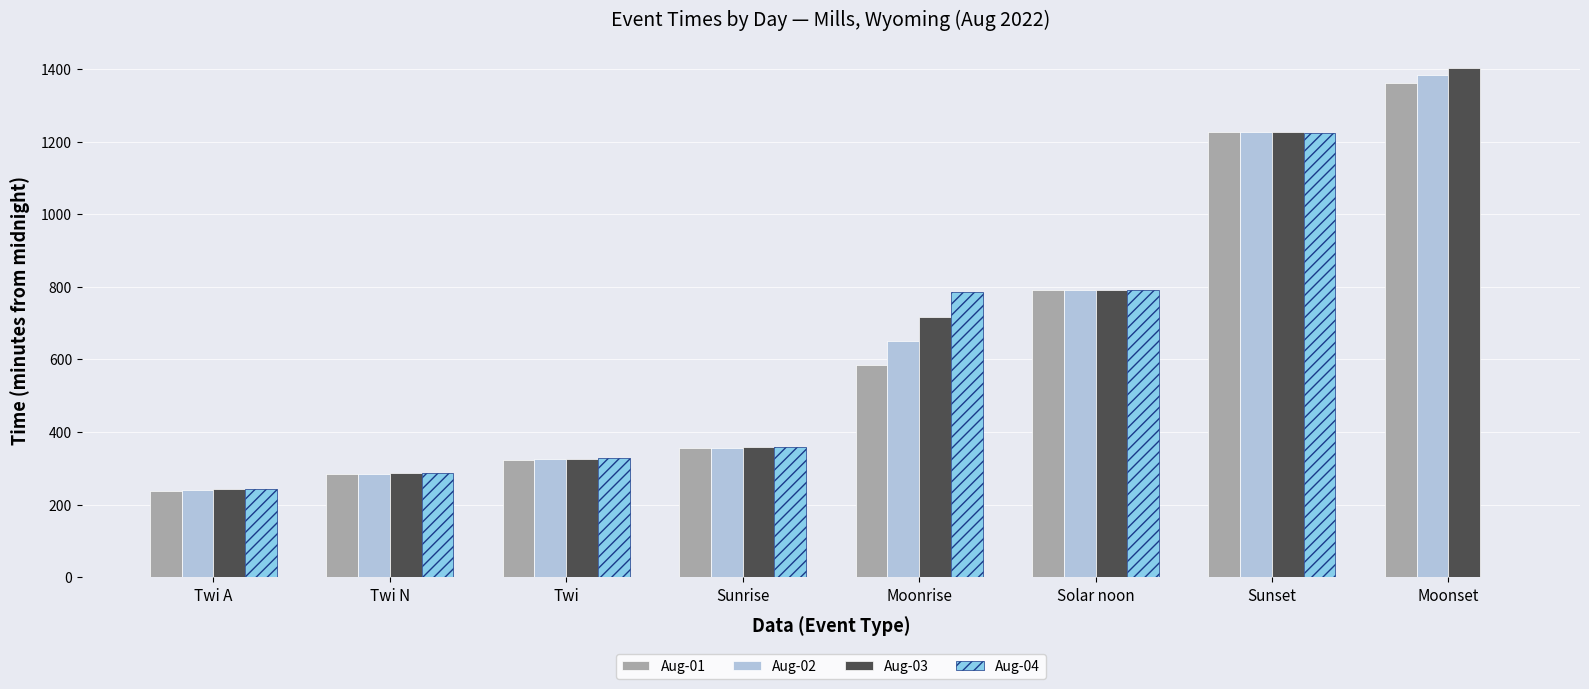

Does the chart contain stacked bars?

No